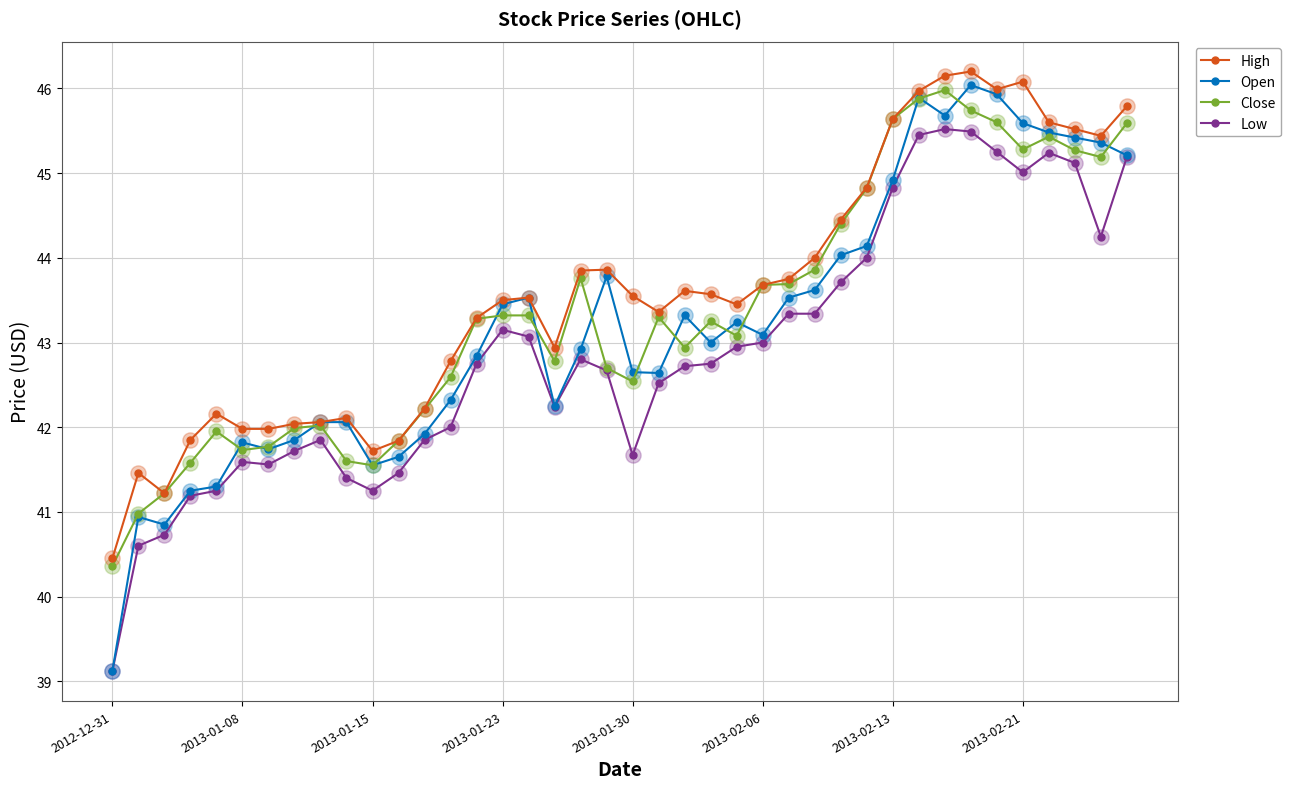

What are all the series names shown in the legend?

High, Open, Close, Low